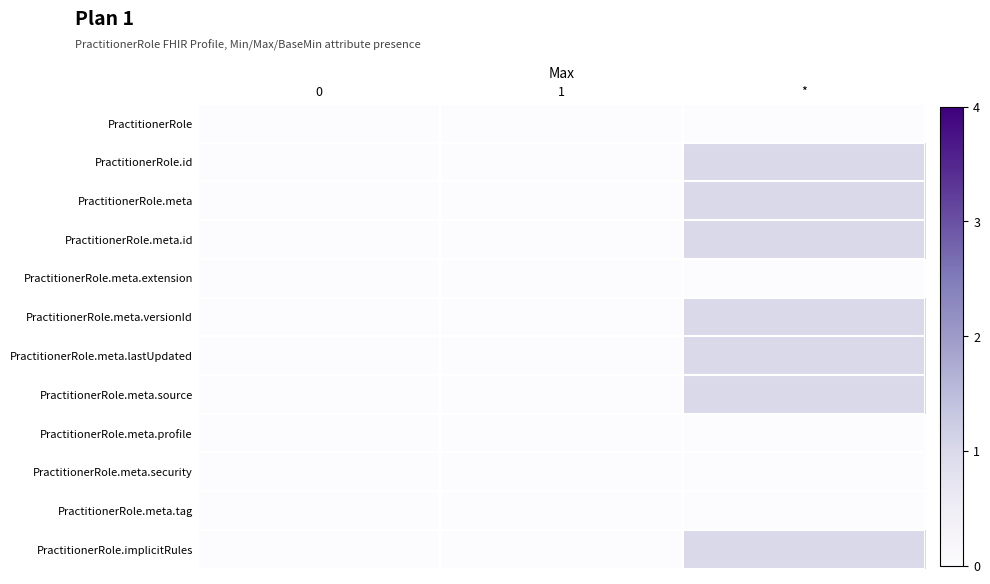

Reading left to right, extract all data points from this chart.

PractitionerRole: 0=0	1=0	*=0
PractitionerRole.id: 0=0	1=0	*=1
PractitionerRole.meta: 0=0	1=0	*=1
PractitionerRole.meta.id: 0=0	1=0	*=1
PractitionerRole.meta.extension: 0=0	1=0	*=0
PractitionerRole.meta.versionId: 0=0	1=0	*=1
PractitionerRole.meta.lastUpdated: 0=0	1=0	*=1
PractitionerRole.meta.source: 0=0	1=0	*=1
PractitionerRole.meta.profile: 0=0	1=0	*=0
PractitionerRole.meta.security: 0=0	1=0	*=0
PractitionerRole.meta.tag: 0=0	1=0	*=0
PractitionerRole.implicitRules: 0=0	1=0	*=1